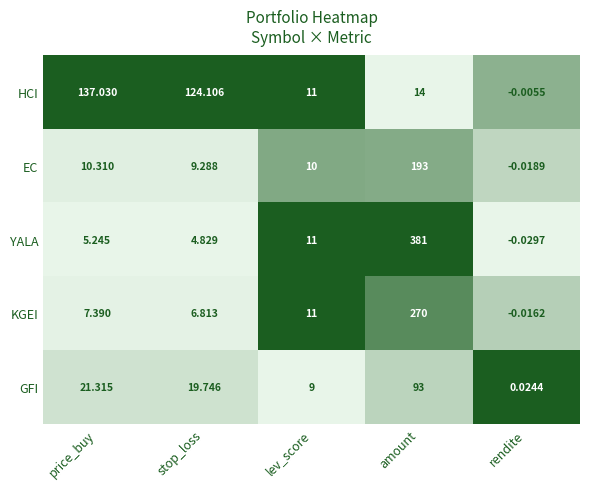

Which series has the largest total across all categories?

YALA